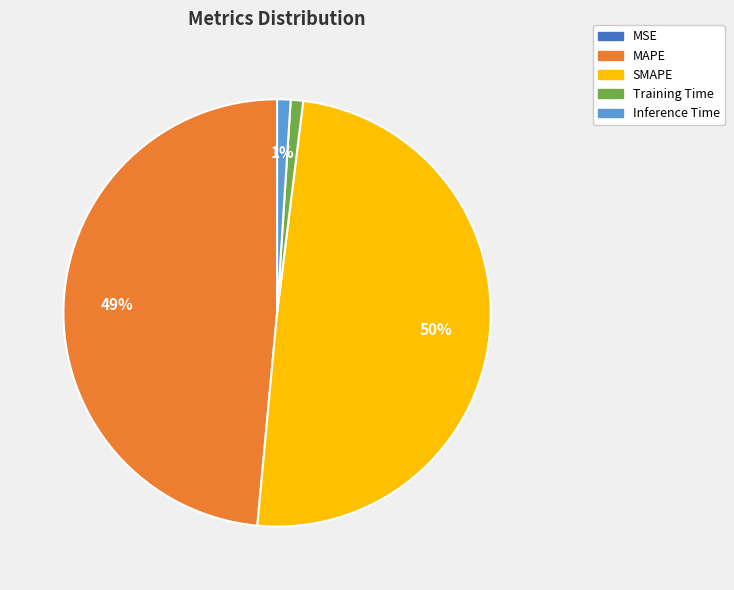

Between Inference Time and SMAPE, which is larger?

SMAPE